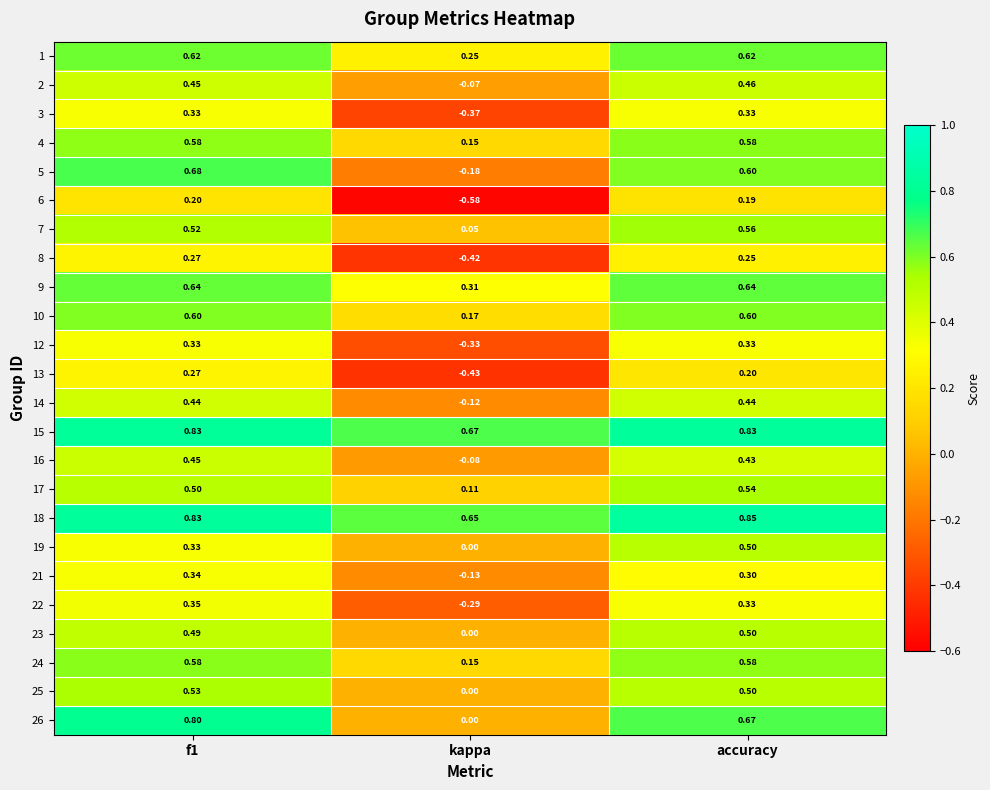

Is the value of 25 at accuracy greater than the value of 15 at kappa?

No